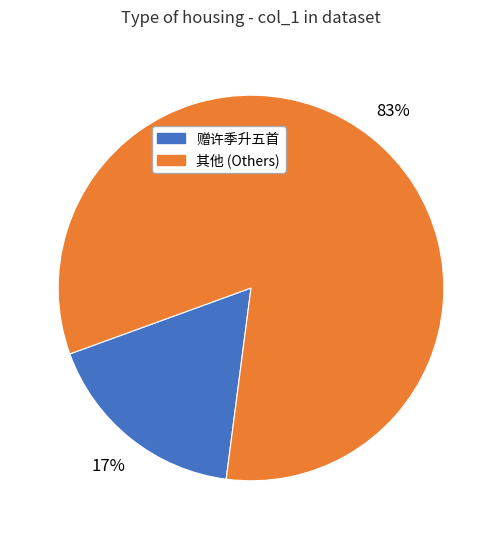

To the nearest percent, what is the average slice percentage?

50%